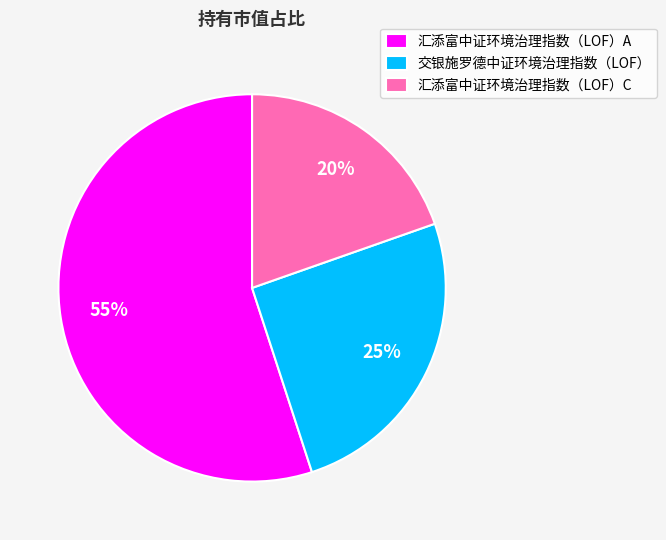

To the nearest percent, what is the difference between the 汇添富中证环境治理指数（LOF）C and 汇添富中证环境治理指数（LOF）A slice percentages?

35%